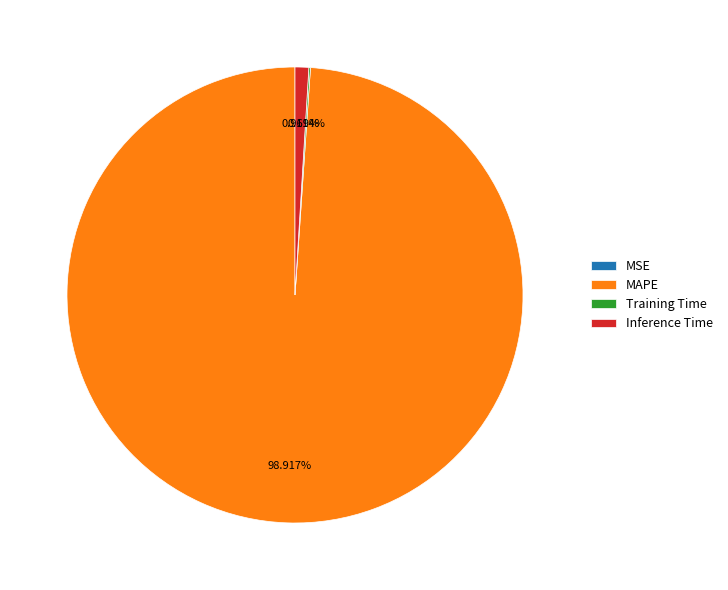

Which category has the biggest portion of the pie?

MAPE